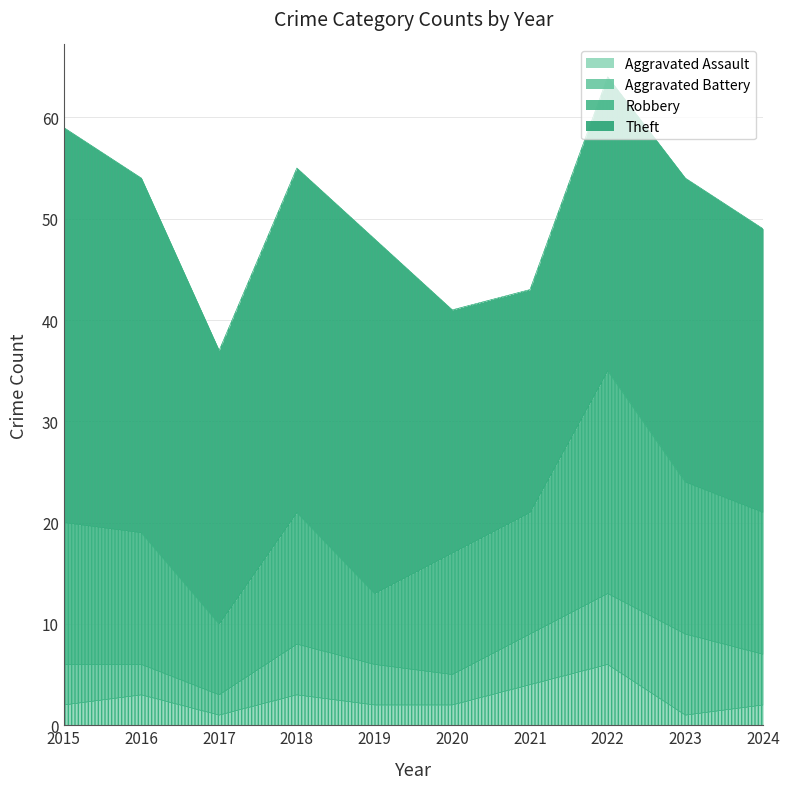

At which label does Aggravated Battery reach its minimum?

2017